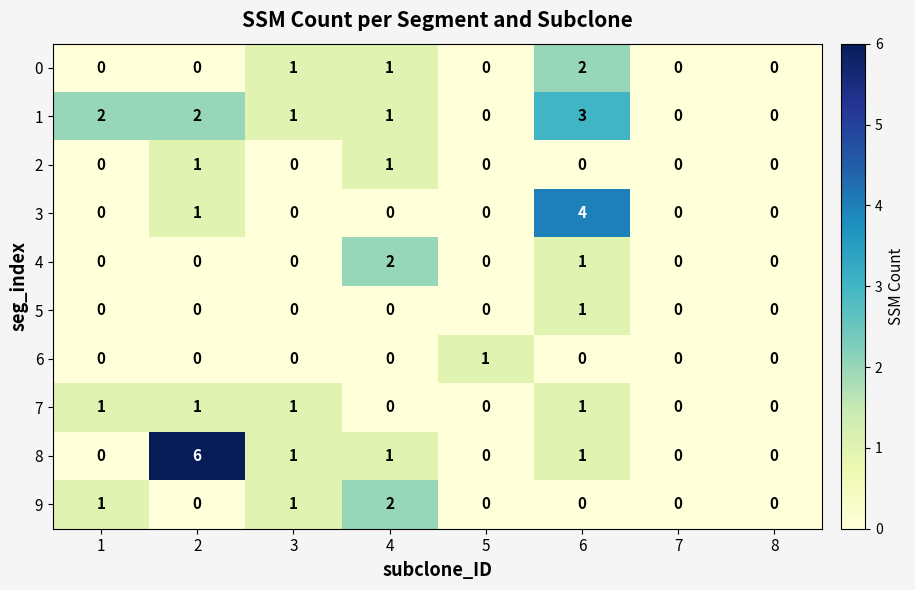

How many 9 values are between 0 and 1?

7